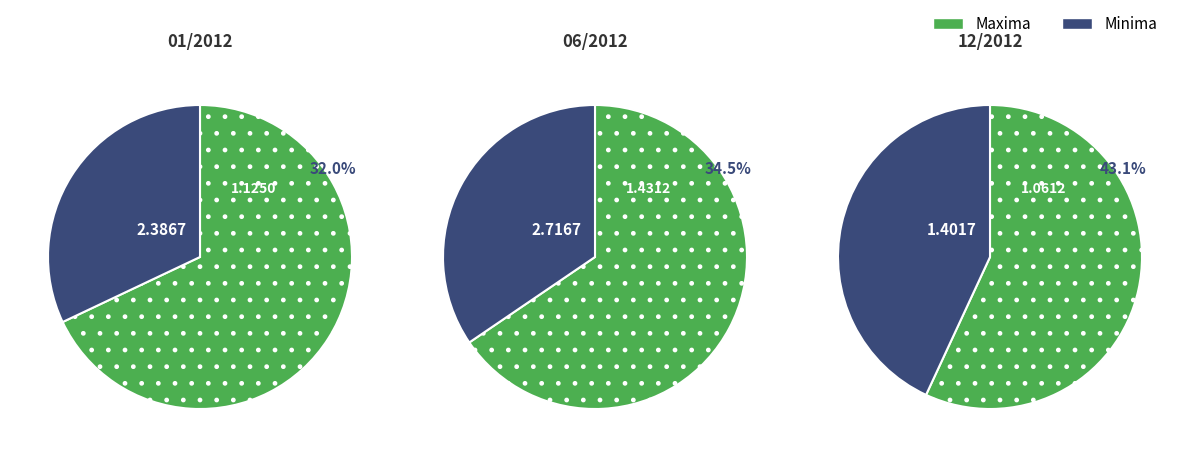

Which series has the largest range (max minus min)?

Maxima